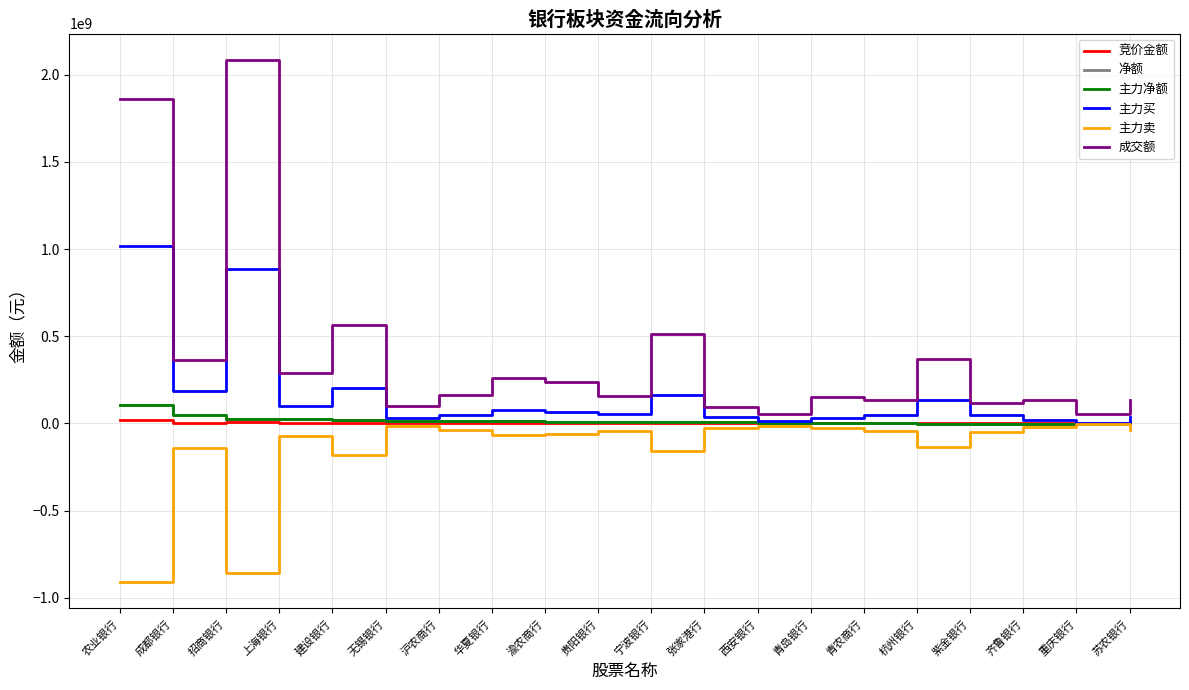

True or false: 竞价金额 has a value of 12392370 at 招商银行.

False